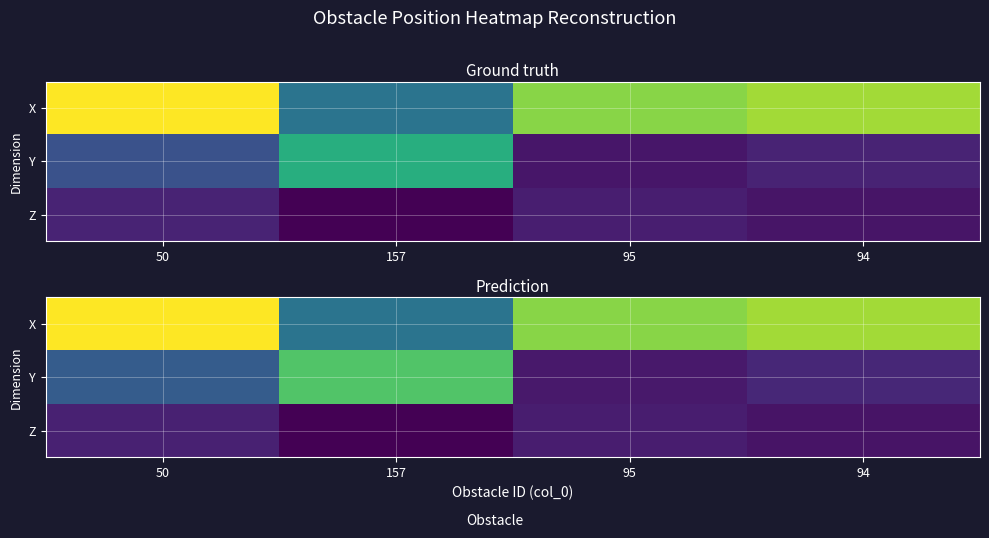

At which label is Z closest to 70?

94